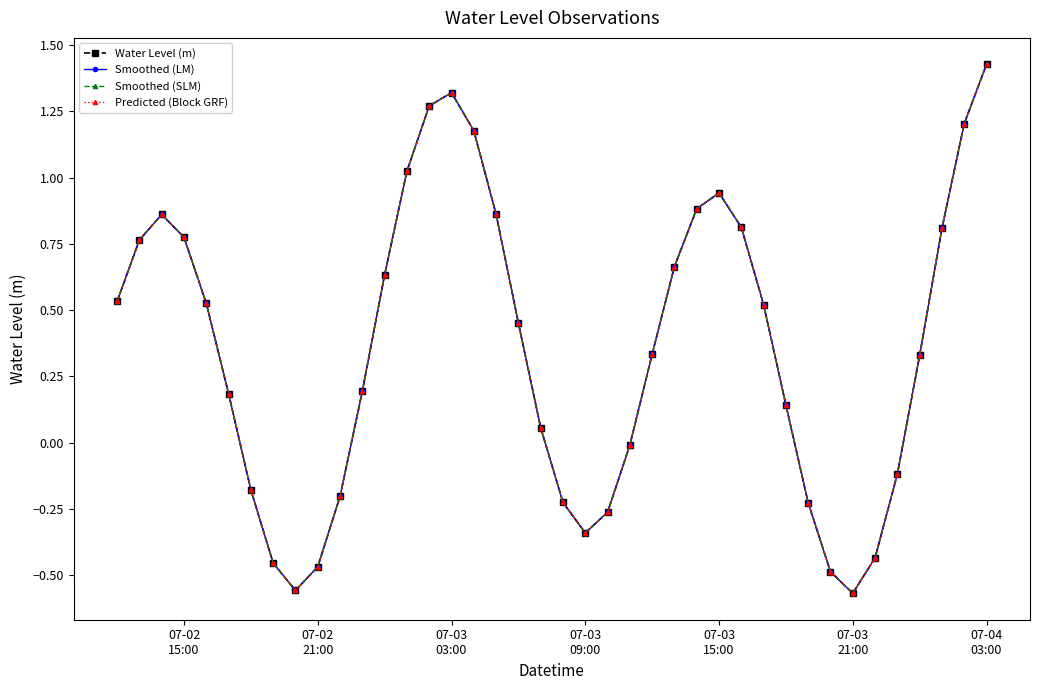

Reading left to right, list all the values displayed in this chart.

Water Level (m): 0.5	0.8	0.9	0.8	0.5	0.2	-0.2	-0.5	-0.6	-0.5	-0.2	0.2	0.6	1.0	1.3	1.3	1.2	0.9	0.5	0.1	-0.2	-0.3	-0.3	-0.0	0.3	0.7	0.9	0.9	0.8	0.5	0.1	-0.2	-0.5	-0.6	-0.4	-0.1	0.3	0.8	1.2	1.4
Smoothed (LM): 0.5	0.8	0.9	0.8	0.5	0.2	-0.2	-0.5	-0.6	-0.5	-0.2	0.2	0.6	1.0	1.3	1.3	1.2	0.9	0.5	0.1	-0.2	-0.3	-0.3	-0.0	0.3	0.7	0.9	0.9	0.8	0.5	0.1	-0.2	-0.5	-0.6	-0.4	-0.1	0.3	0.8	1.2	1.4
Smoothed (SLM): 0.5	0.8	0.9	0.8	0.5	0.2	-0.2	-0.5	-0.6	-0.5	-0.2	0.2	0.6	1.0	1.3	1.3	1.2	0.9	0.5	0.1	-0.2	-0.3	-0.3	-0.0	0.3	0.7	0.9	0.9	0.8	0.5	0.1	-0.2	-0.5	-0.6	-0.4	-0.1	0.3	0.8	1.2	1.4
Predicted (Block GRF): 0.5	0.8	0.9	0.8	0.5	0.2	-0.2	-0.5	-0.6	-0.5	-0.2	0.2	0.6	1.0	1.3	1.3	1.2	0.9	0.5	0.1	-0.2	-0.3	-0.3	-0.0	0.3	0.7	0.9	0.9	0.8	0.5	0.1	-0.2	-0.5	-0.6	-0.4	-0.1	0.3	0.8	1.2	1.4